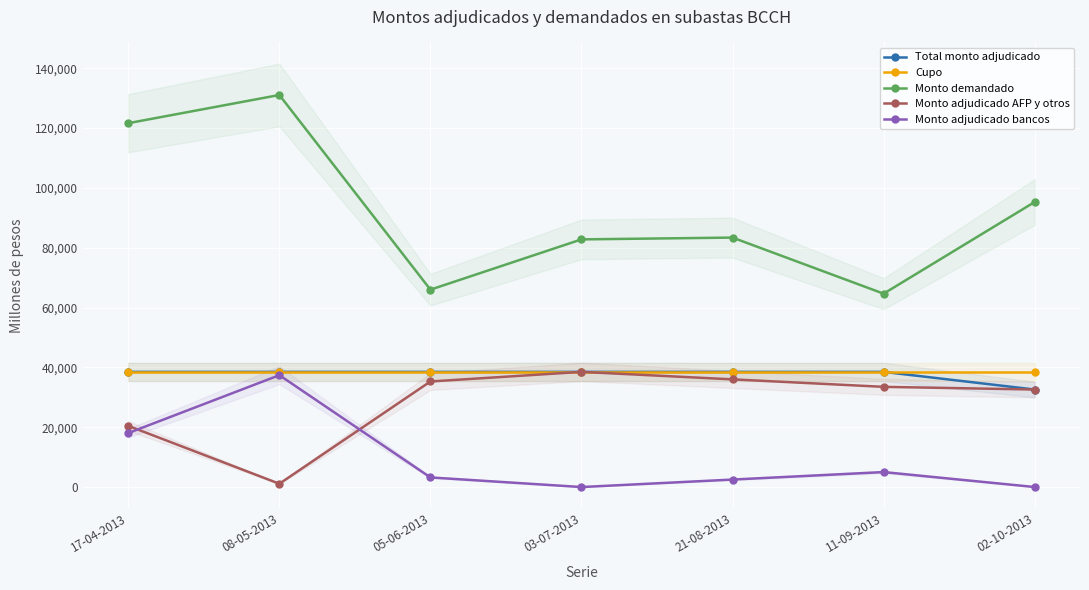

What is the average value of the Cupo series?

38500